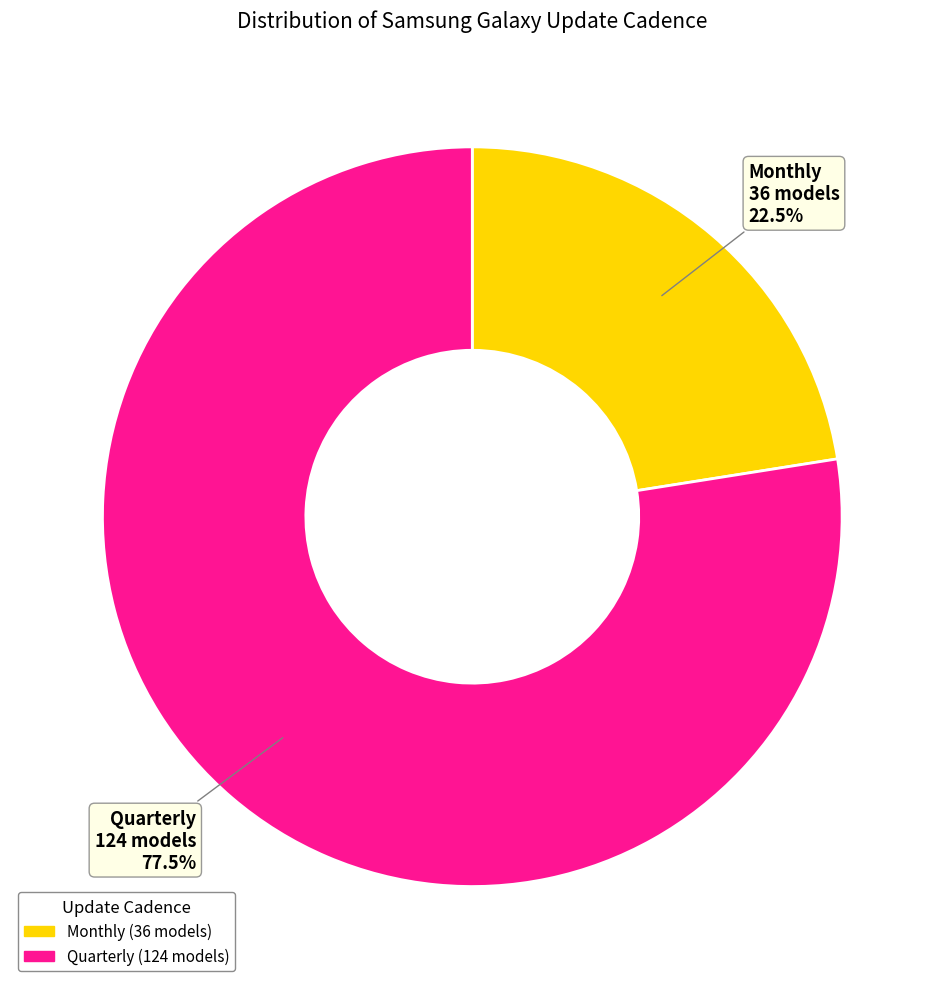

To the nearest percent, what is the average slice percentage?

50%